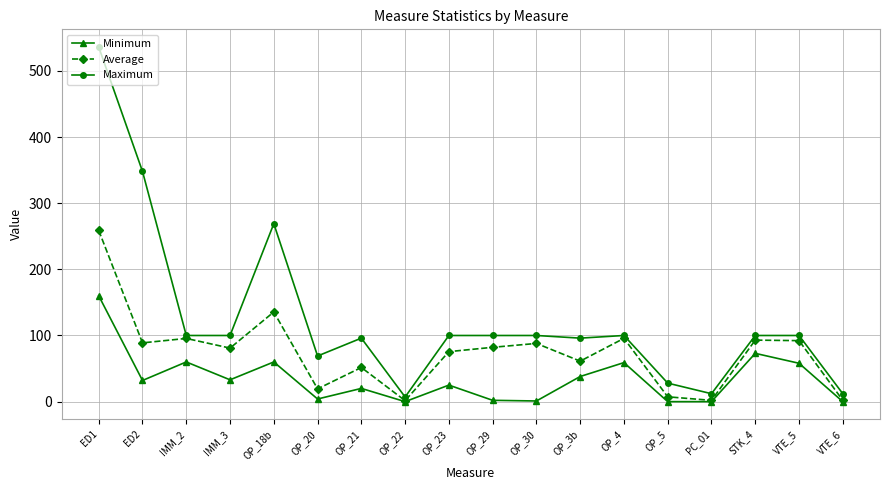

What is the label of the 2nd point from the left?

ED2